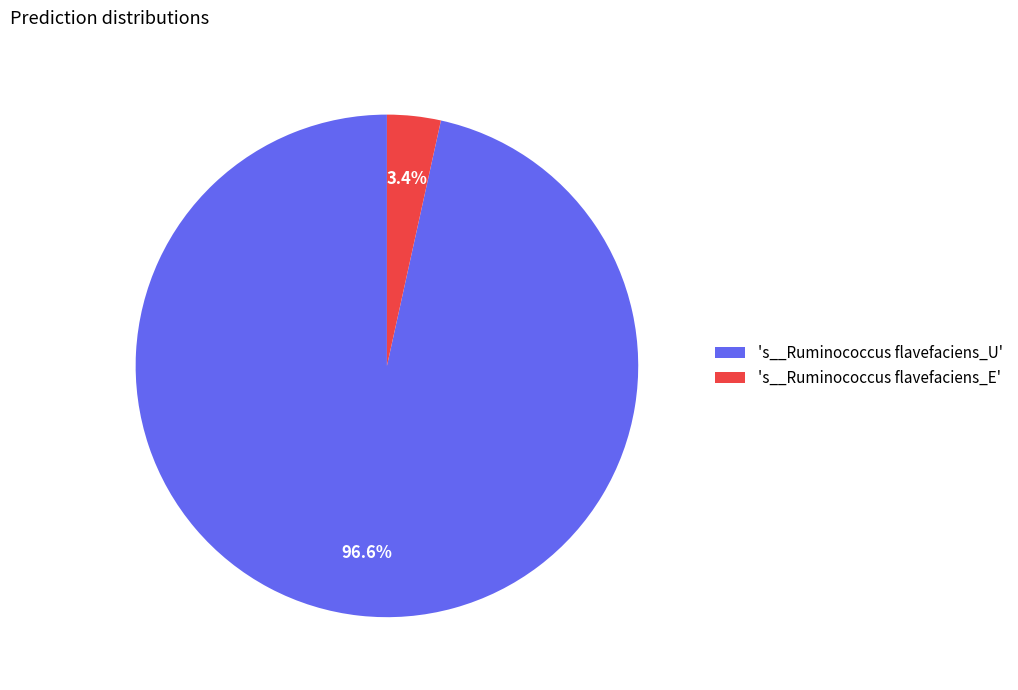

To the nearest percent, what is the average slice percentage?

50%